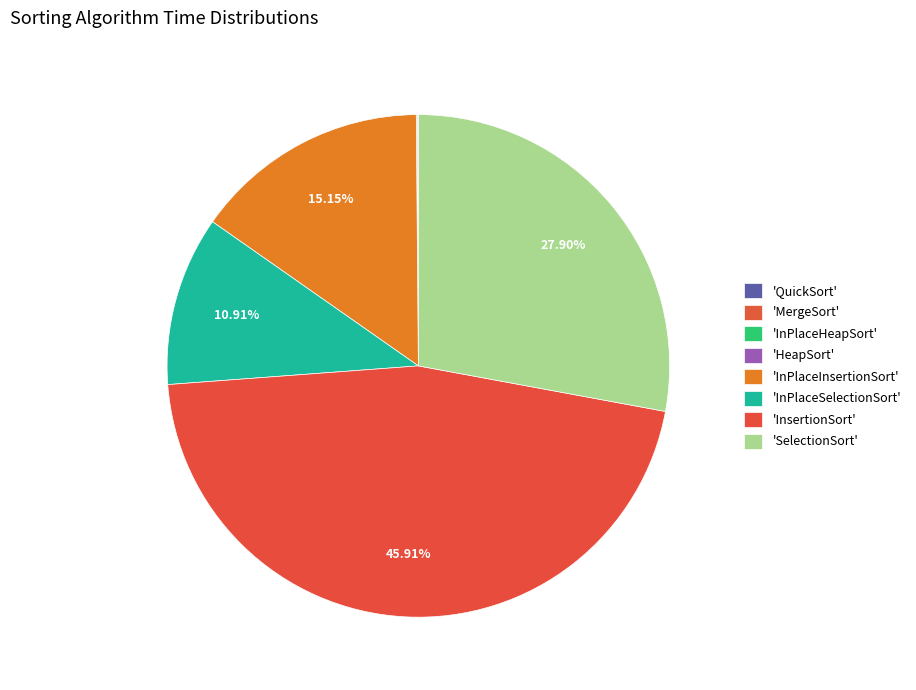

Count the number of slices in the pie.

8